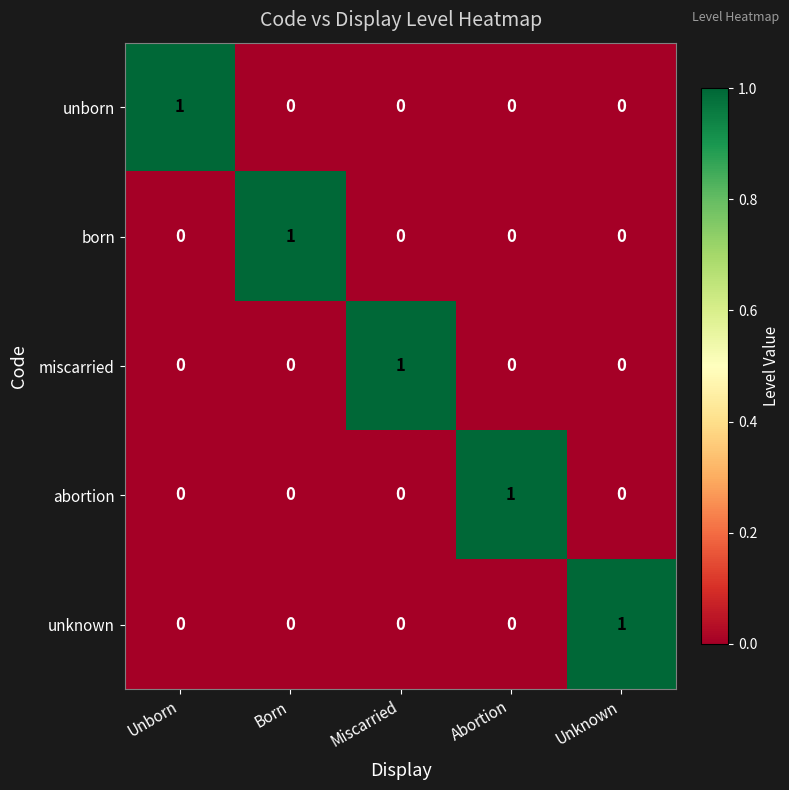

Which category has the highest value in the unborn series?

Unborn